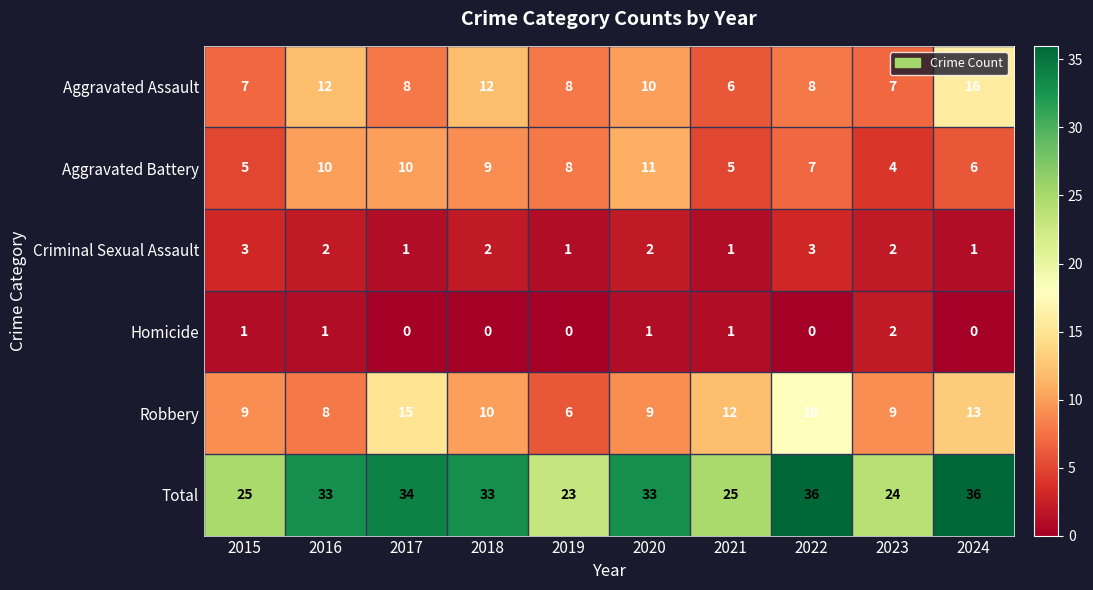

Which series has the largest range (max minus min)?

Total